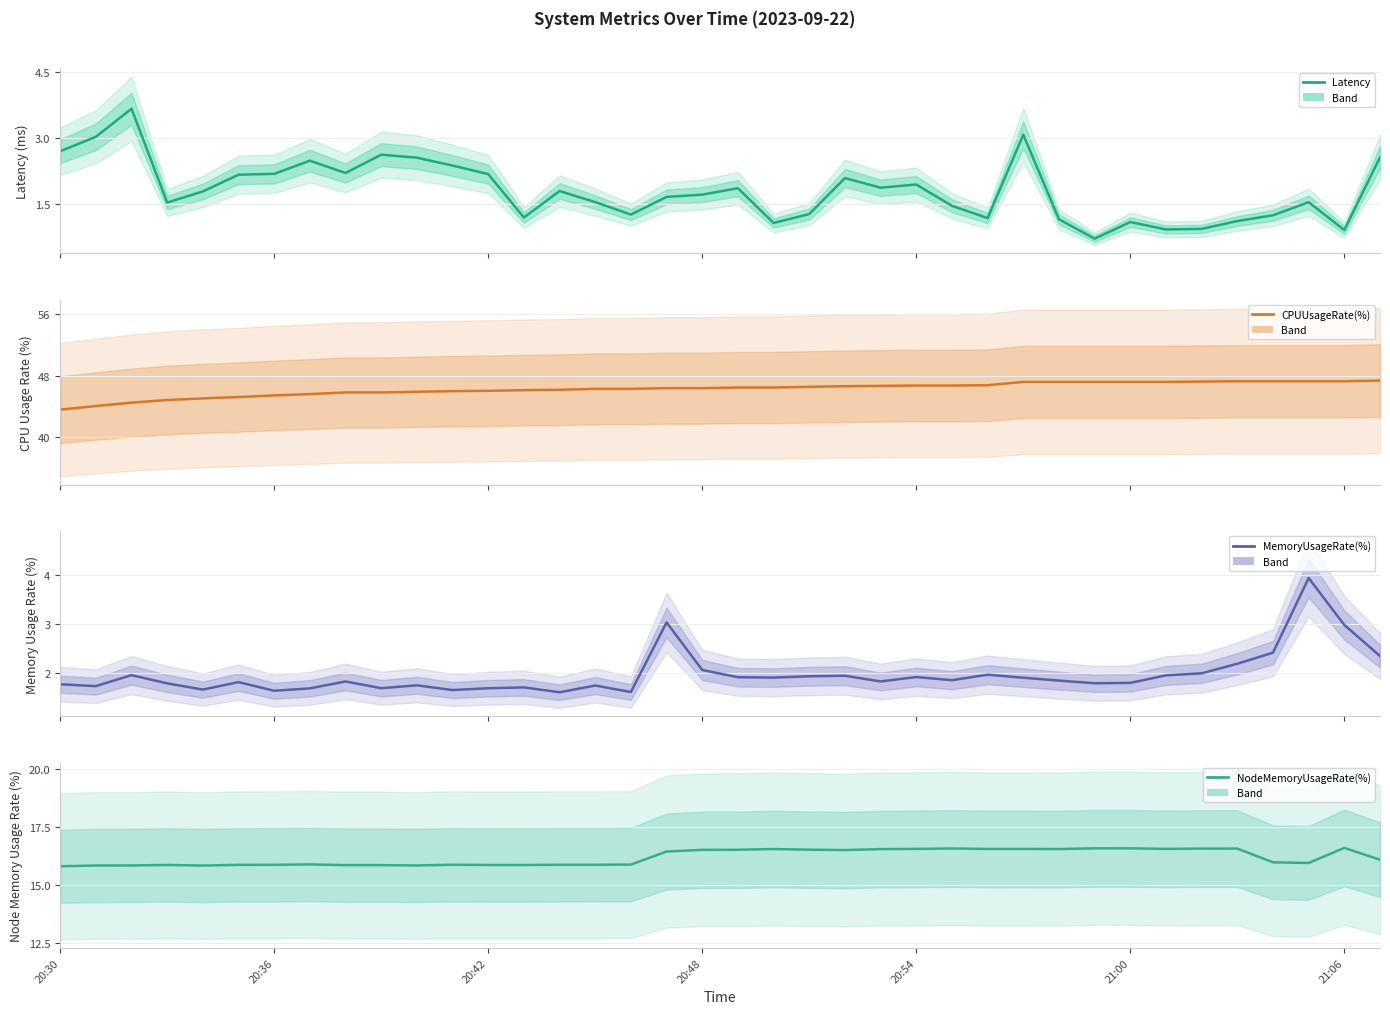

True or false: MemoryUsageRate(%) and NodeMemoryUsageRate(%) cross at least once.

False